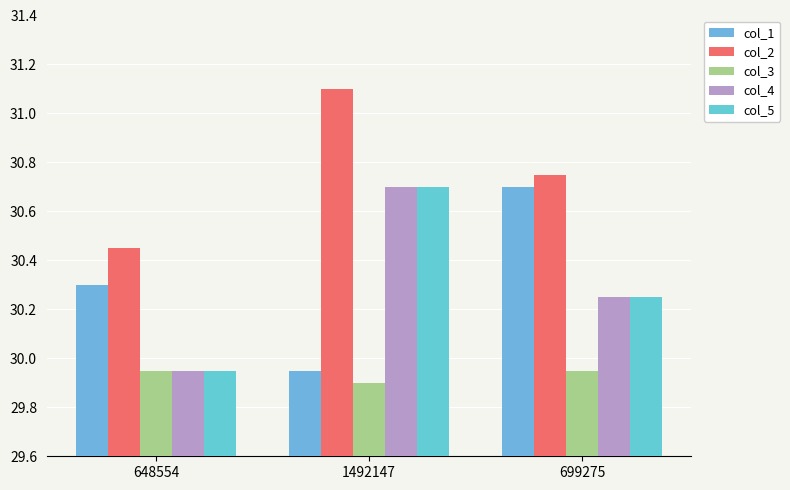

At which category does the chart reach its minimum across all series?

1492147